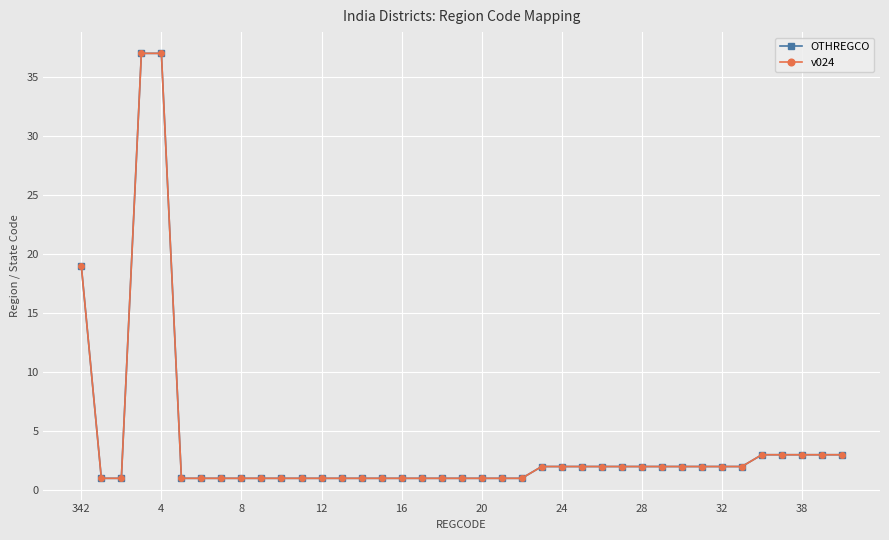

True or false: v024 and OTHREGCO cross at least once.

False